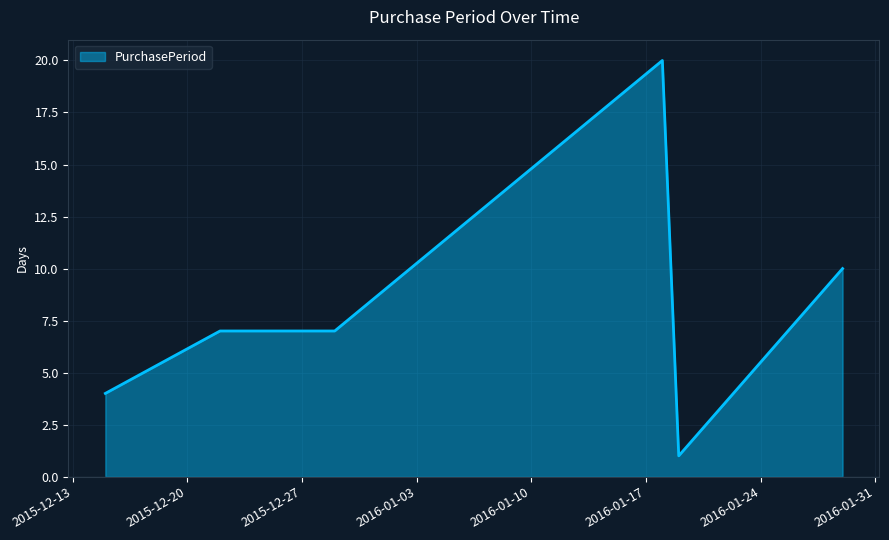

What is the greatest value displayed?

20